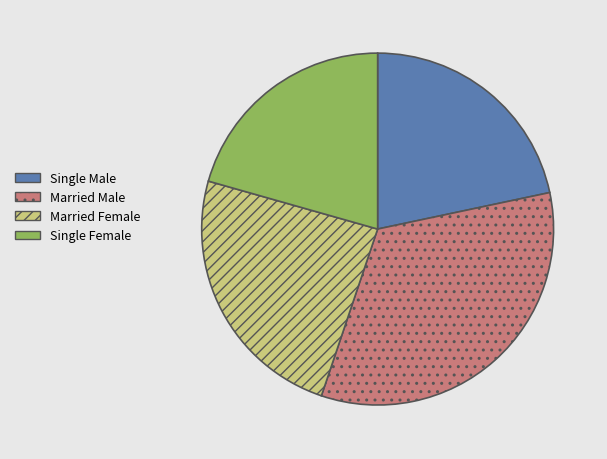

Rank the categories by value from lowest to highest.

Single Female, Single Male, Married Female, Married Male